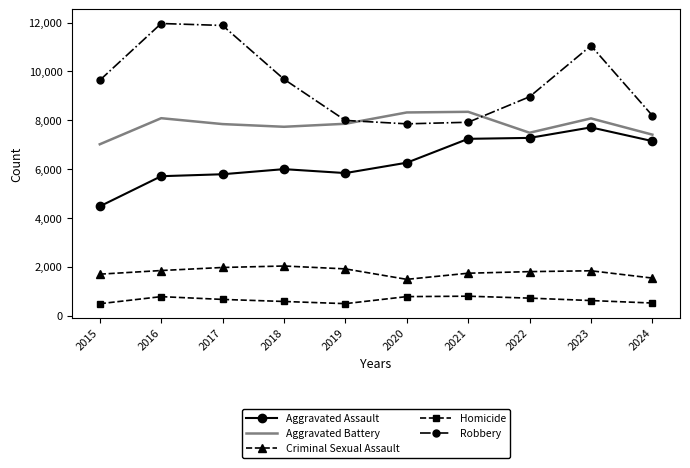

What is the maximum value shown in the chart?

11960